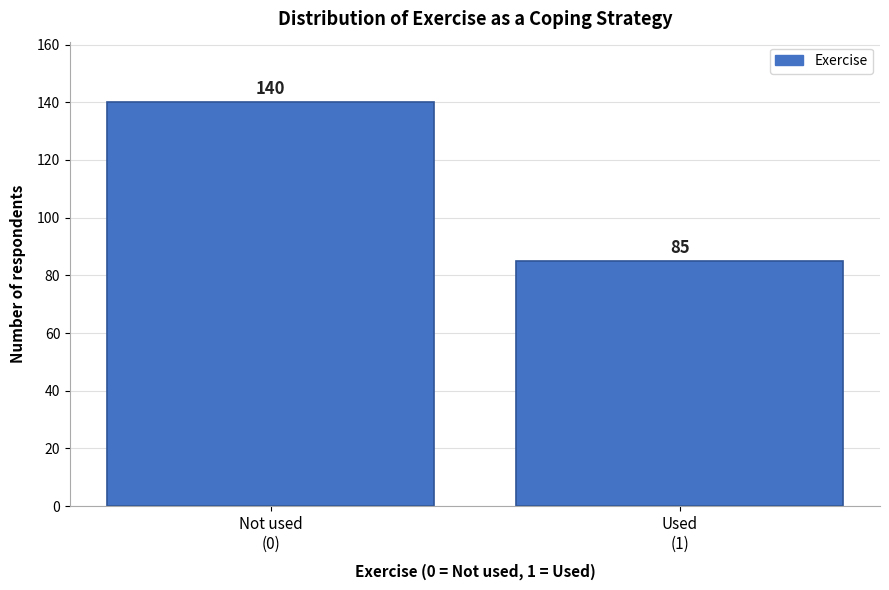

Reading left to right, transcribe all the data shown in this chart.

140	85